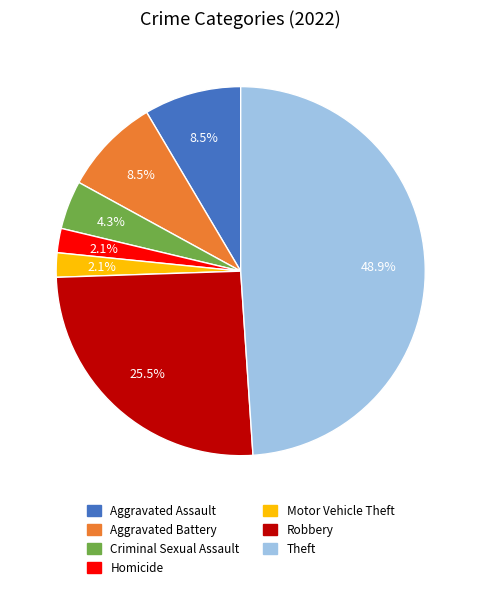

What is the largest slice in the pie chart?

Theft